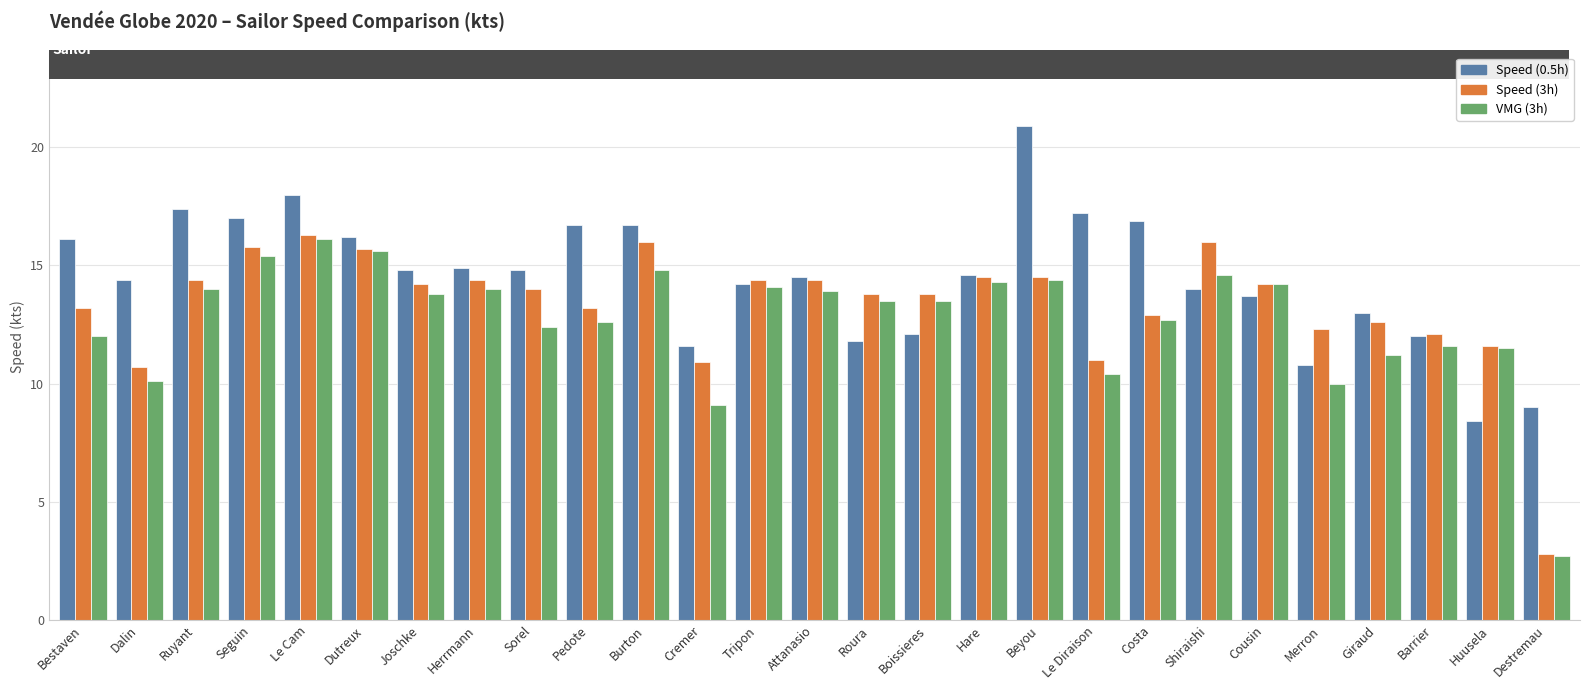

The value of Speed (3h) at Dalin is 4.2. True or false?

False